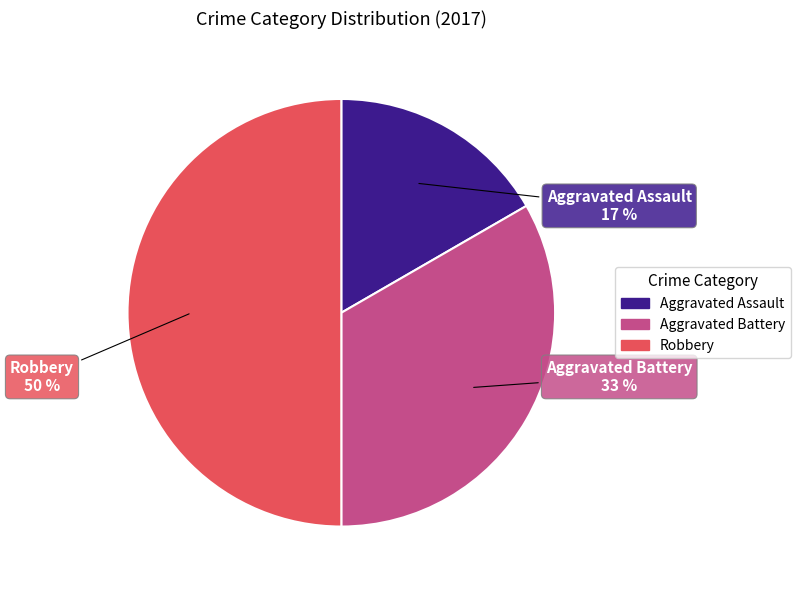

Combined, do Robbery and Aggravated Assault account for over 50%?

Yes